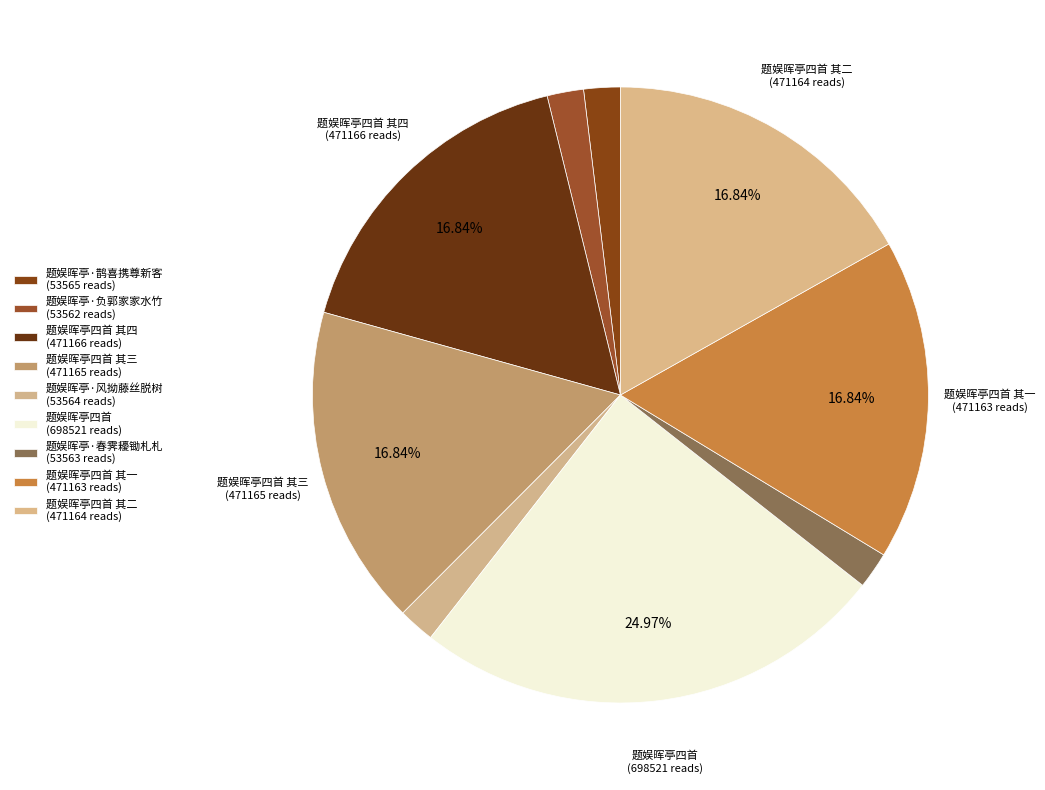

Count the number of slices in the pie.

9